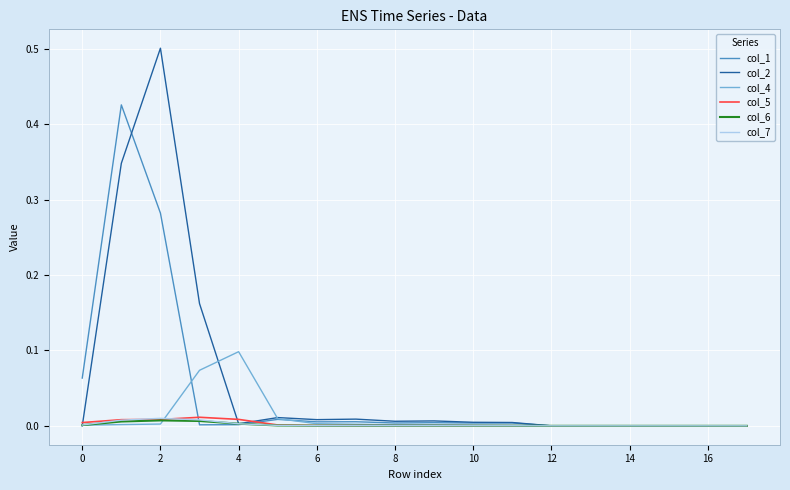

Which series has the largest range (max minus min)?

col_2